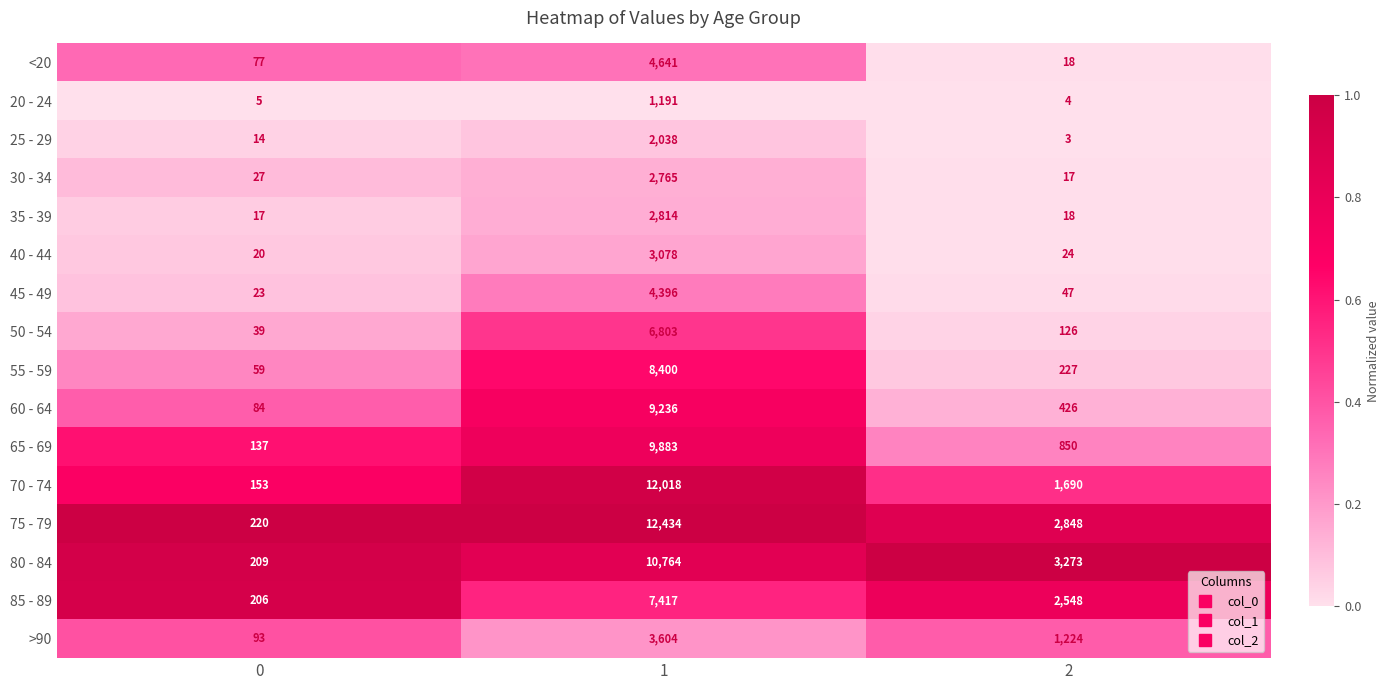

Is it true that 25 - 29 equals 14 at 0?

True